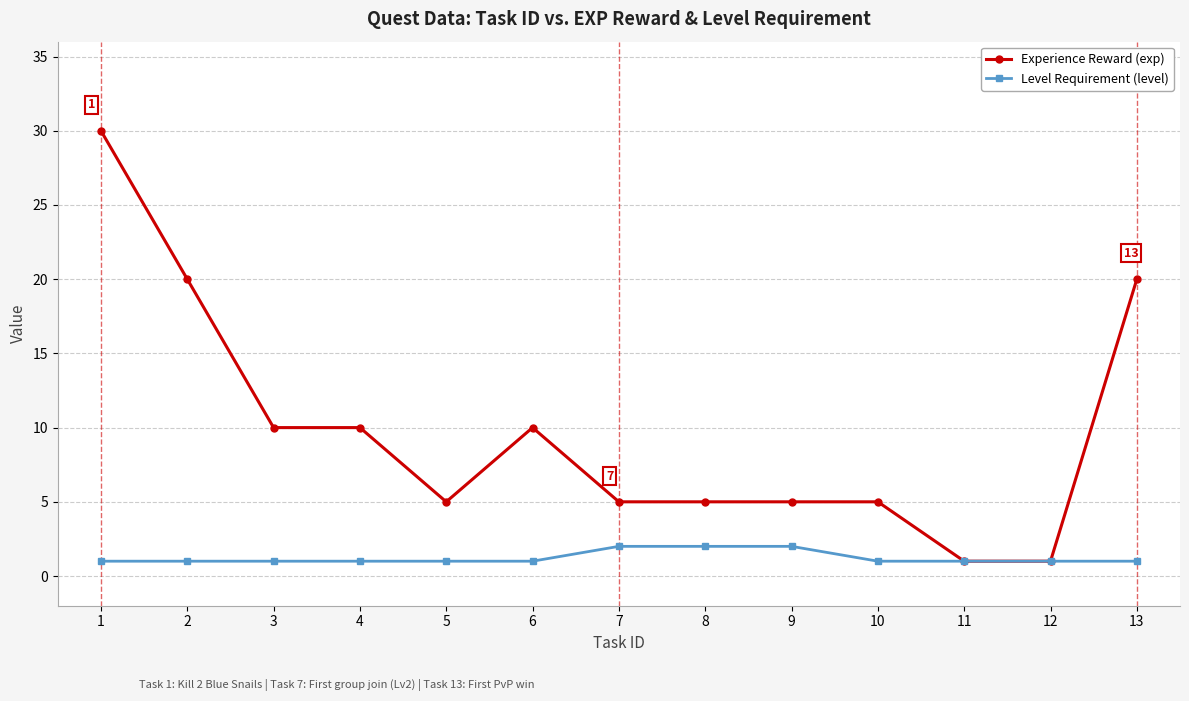

What is the highest value of the Experience Reward (exp) series?

30